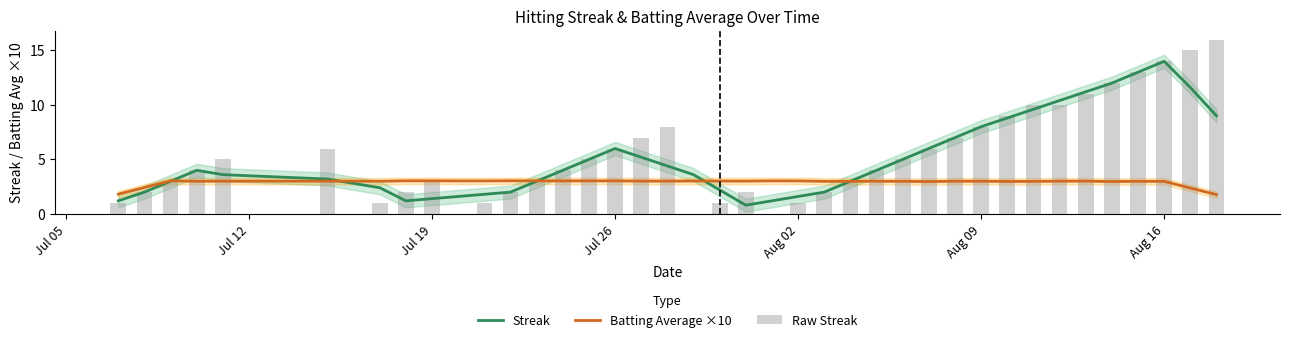

What is the average value of the Raw Streak series?

5.3